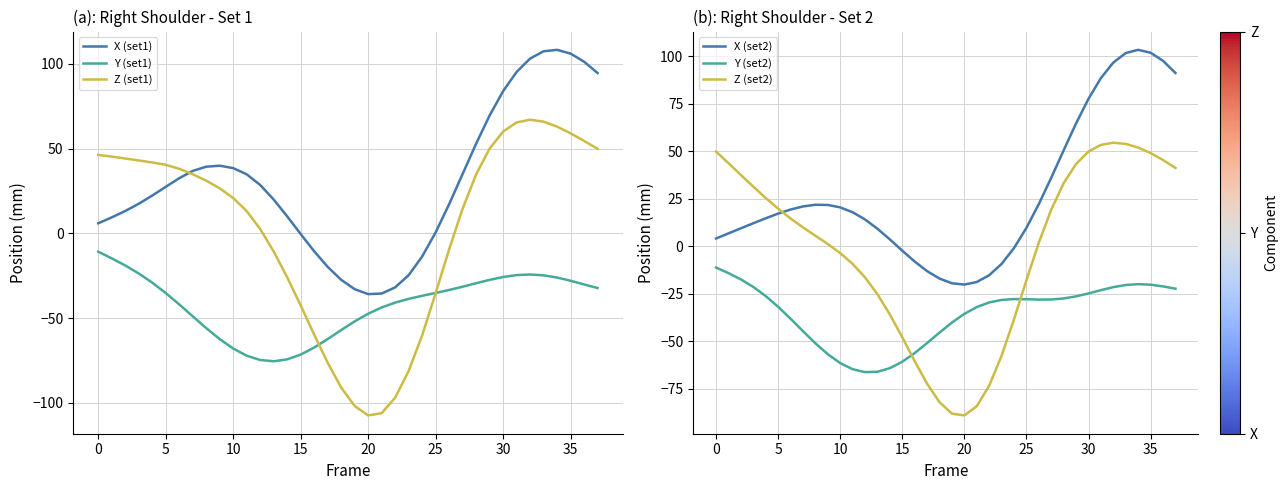

Which series has the largest range (max minus min)?

Z (set1)